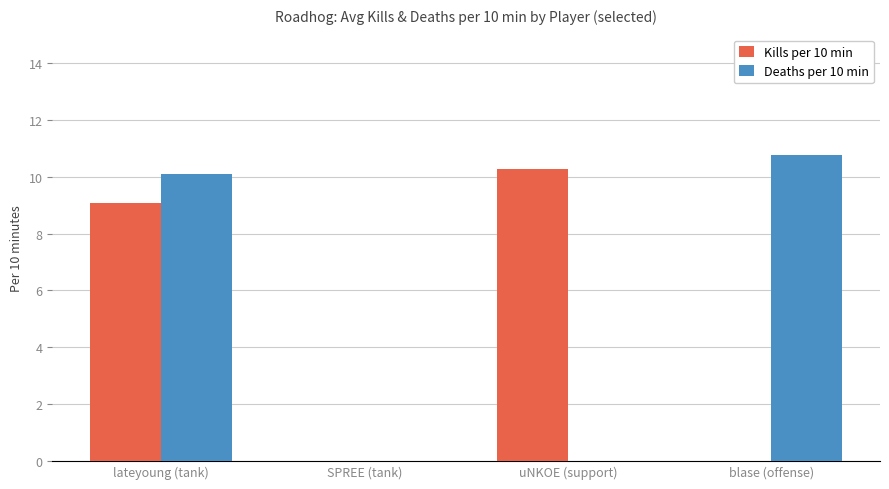

Count the number of categories in the chart.

4